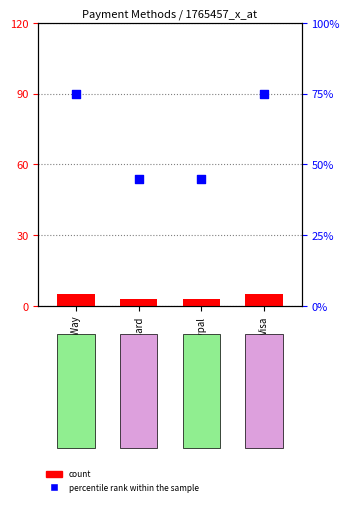

At which category is the sum across all series the highest?

MB Way